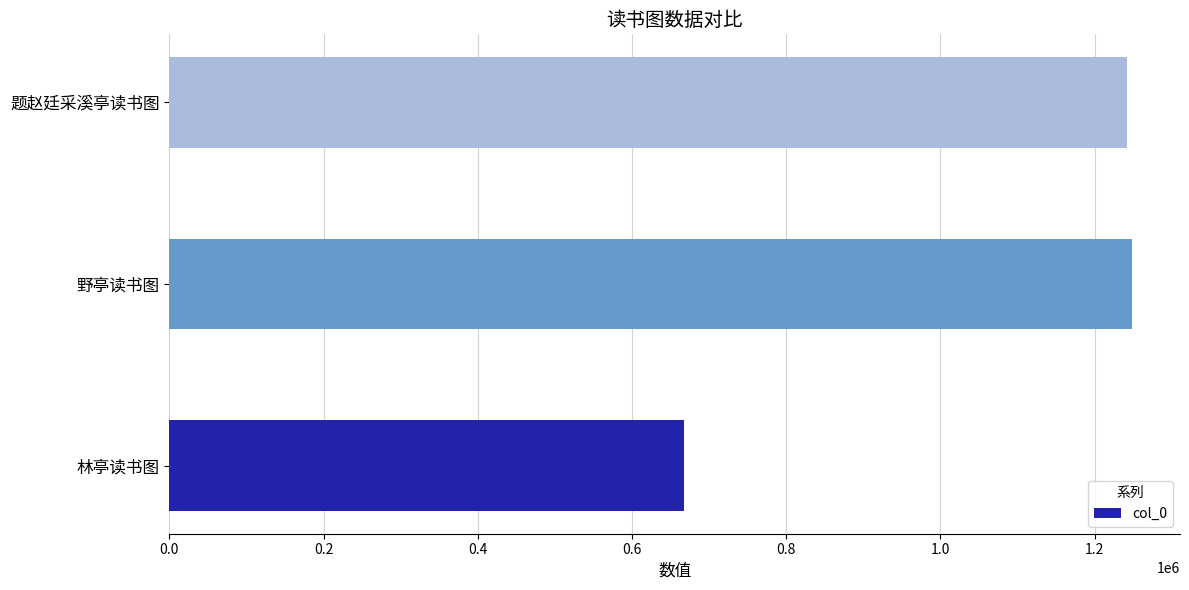

The chart shows a value of 609028 at 题赵廷采溪亭读书图. True or false?

False